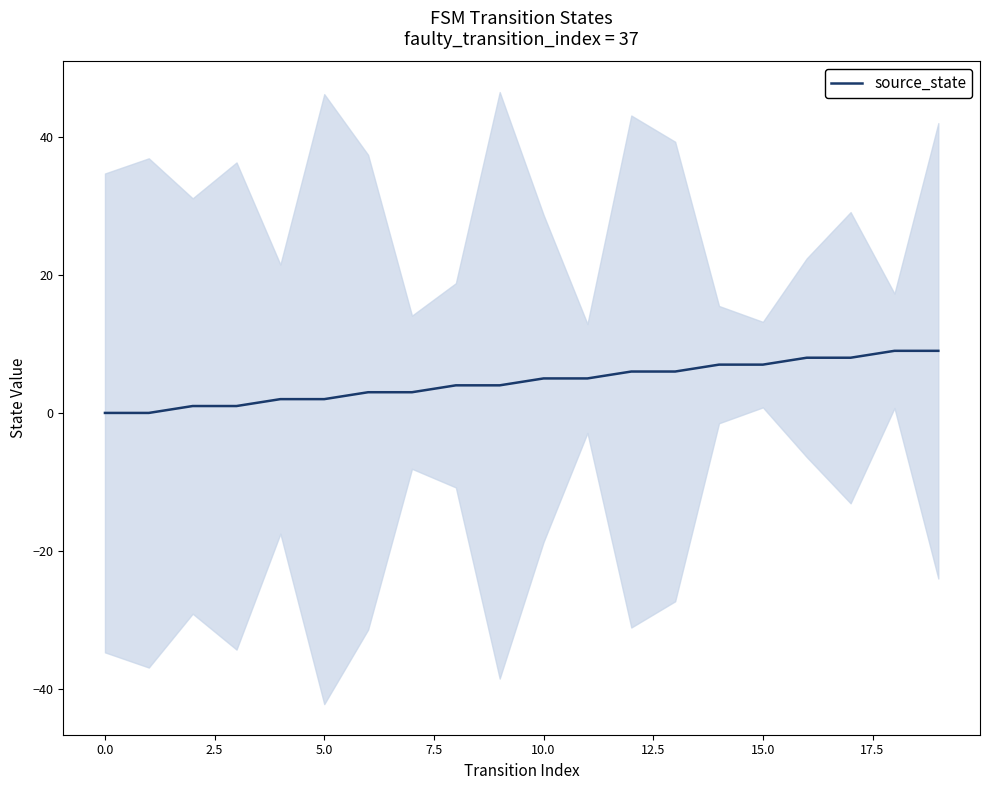

How many values are below 5?

10